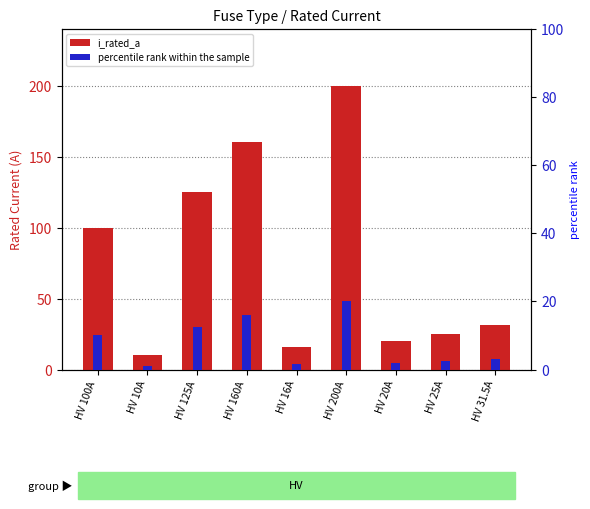

Where is percentile rank within the sample nearest to the value 10?

HV 100A